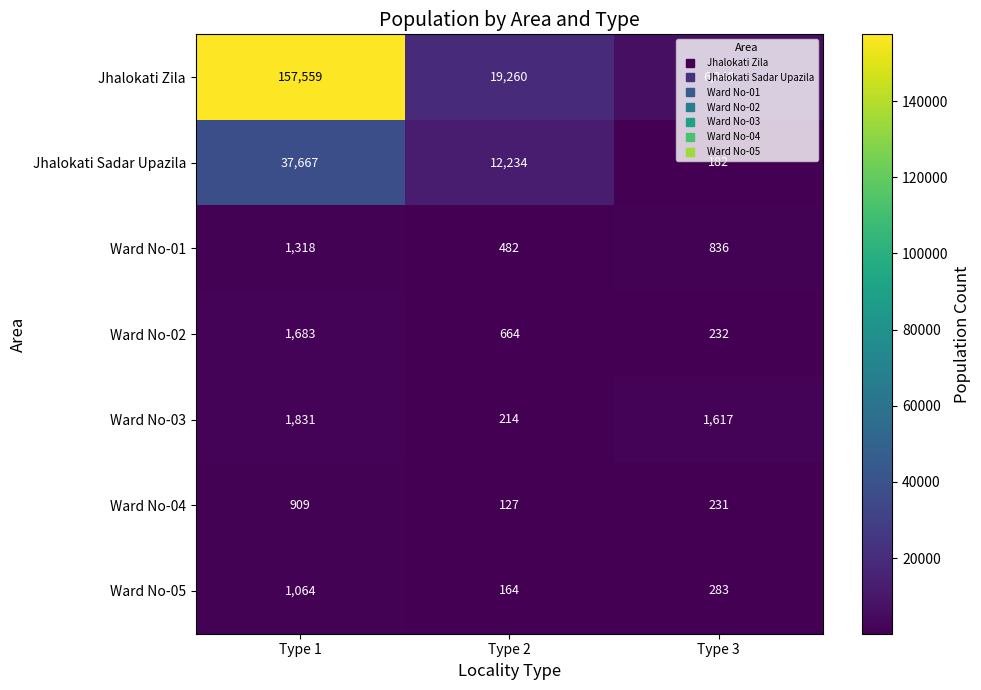

What is the difference between the second highest and minimum values in the Ward No-02 series?

432